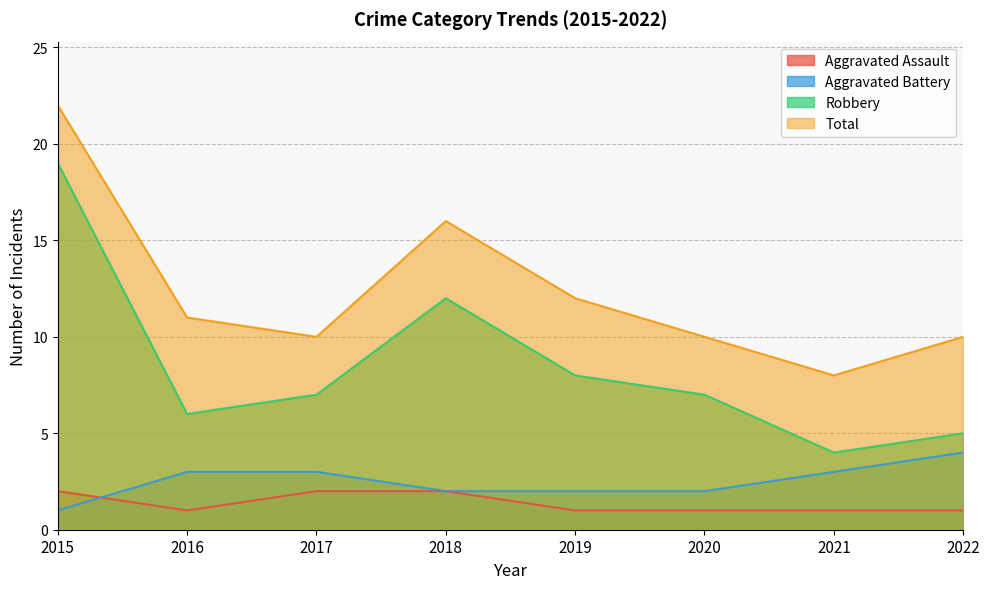

What is the maximum value for Aggravated Battery?

4